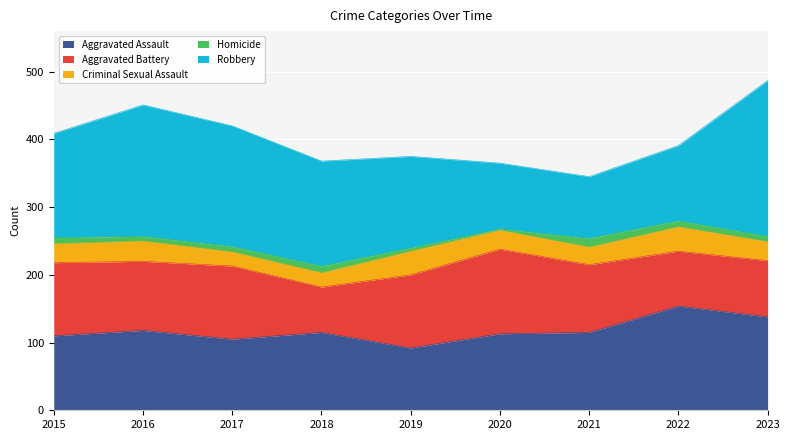

Where is Aggravated Battery nearest to the value 96?

2021